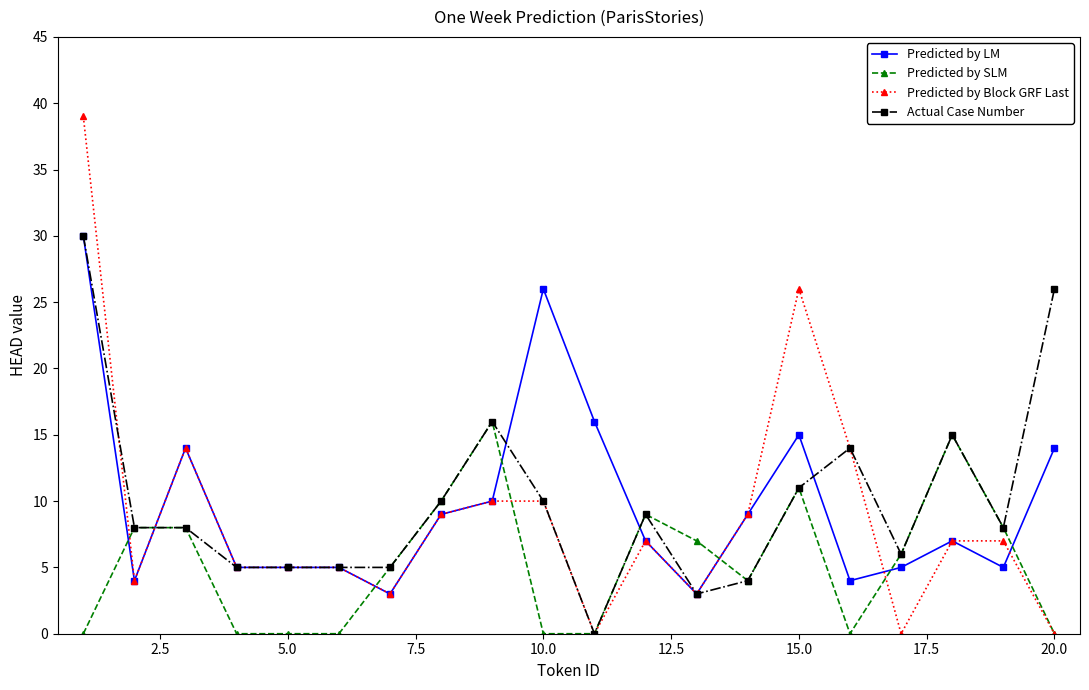

Which series has the widest spread of values?

Predicted by Block GRF Last